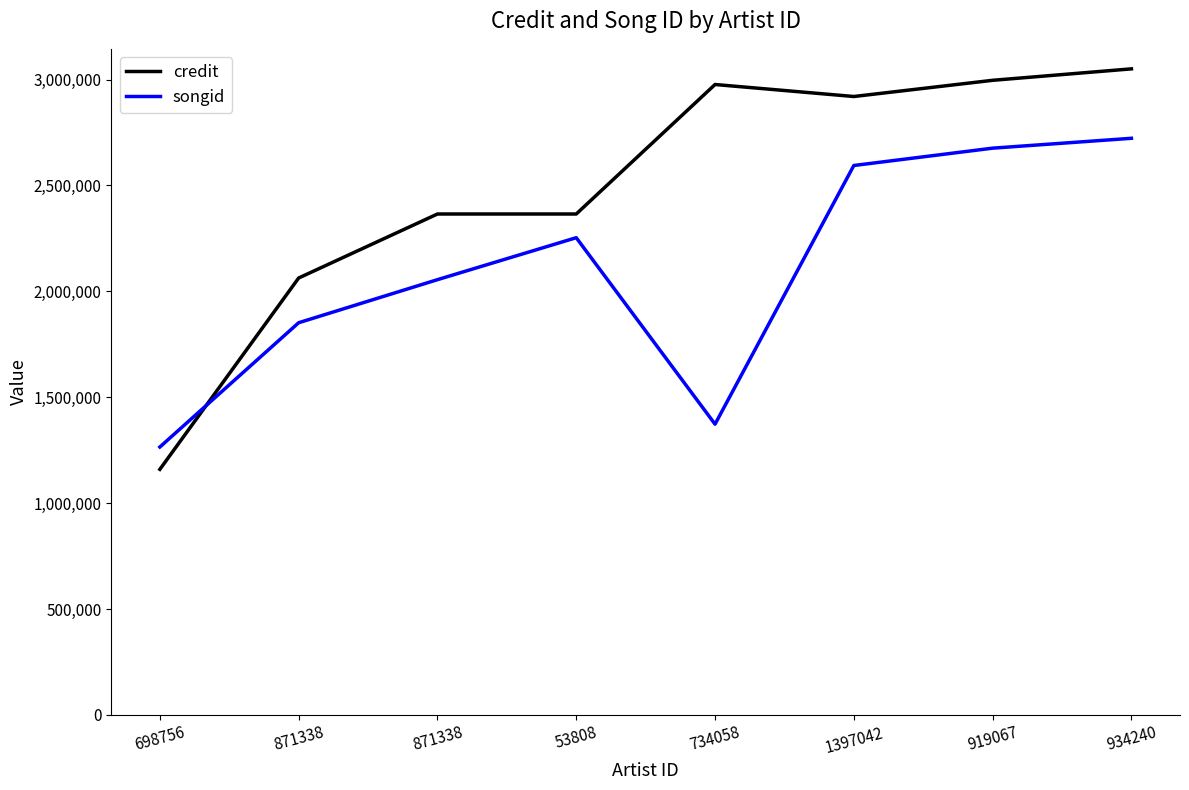

What are all the series names shown in the legend?

credit, songid